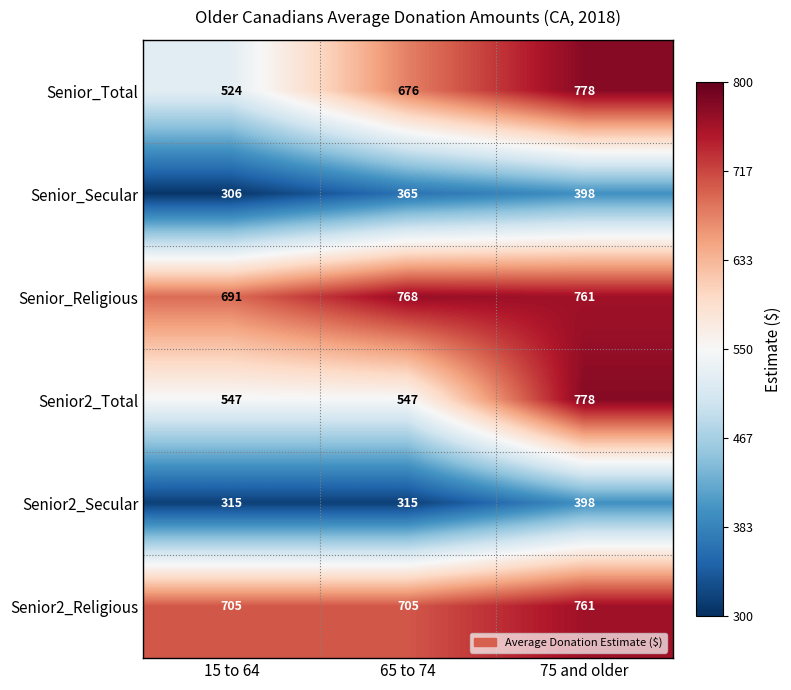

Rank the series at 65 to 74 from lowest to highest value.

Senior2_Secular, Senior_Secular, Senior2_Total, Senior_Total, Senior2_Religious, Senior_Religious